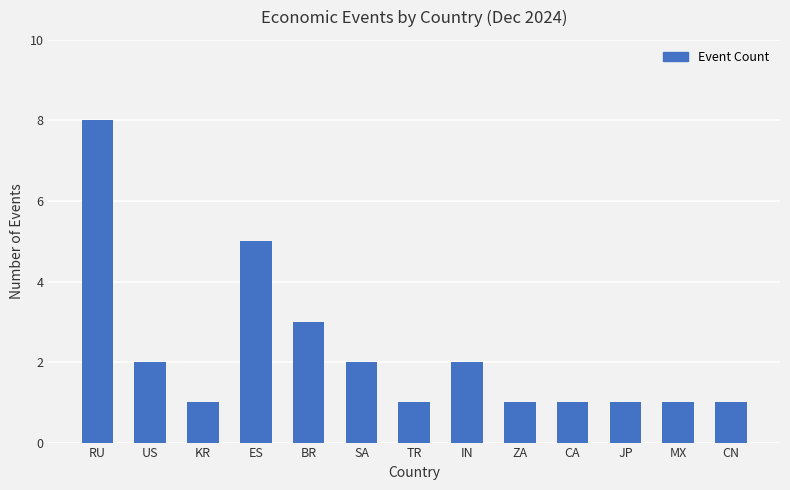

What is the sum of all values?

29